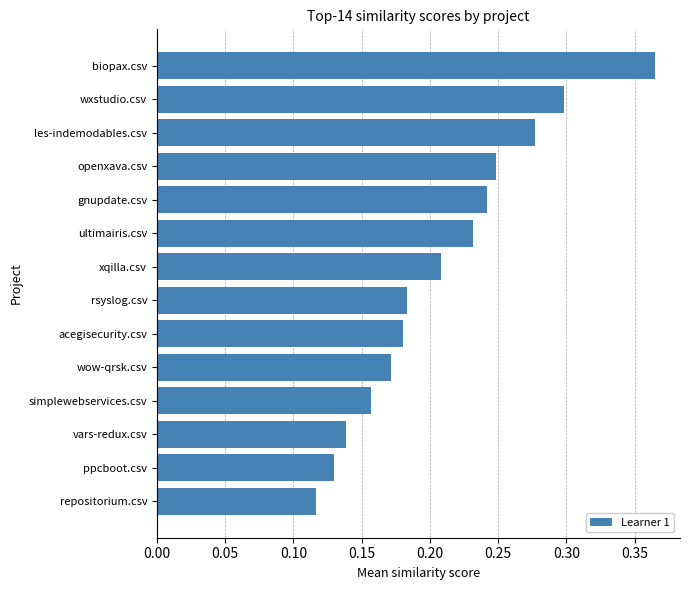

Which label corresponds to the largest value in the chart?

biopax.csv